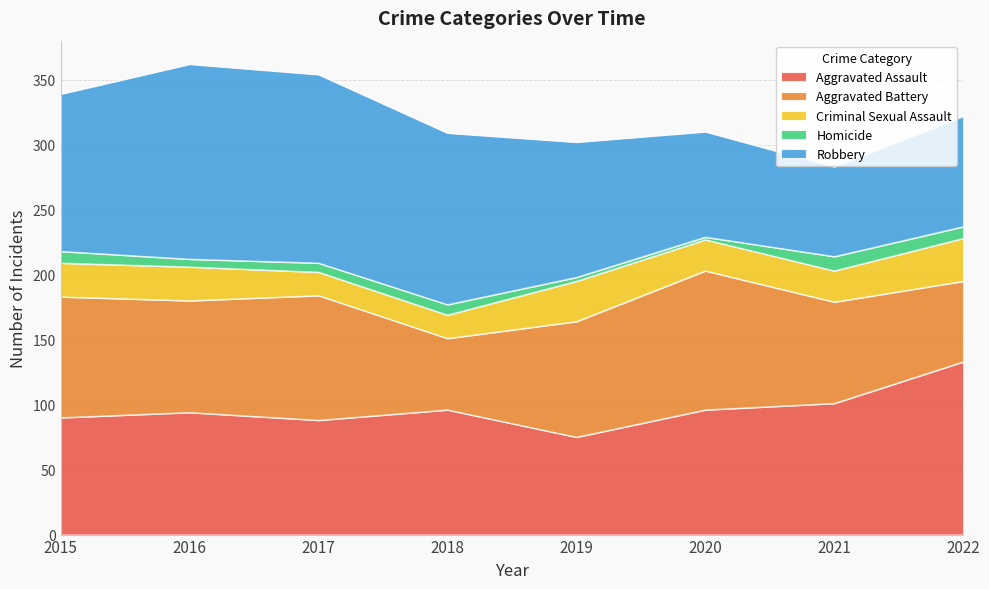

How many data points in Aggravated Battery are less than 89?

4